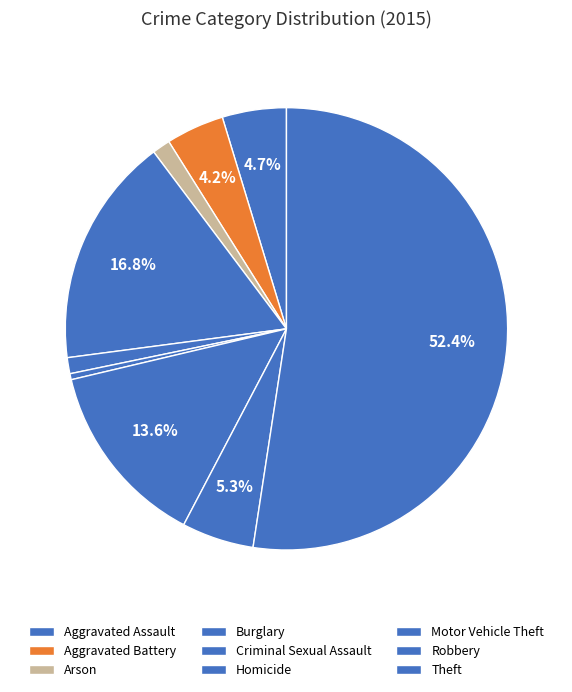

Count the number of slices in the pie.

9